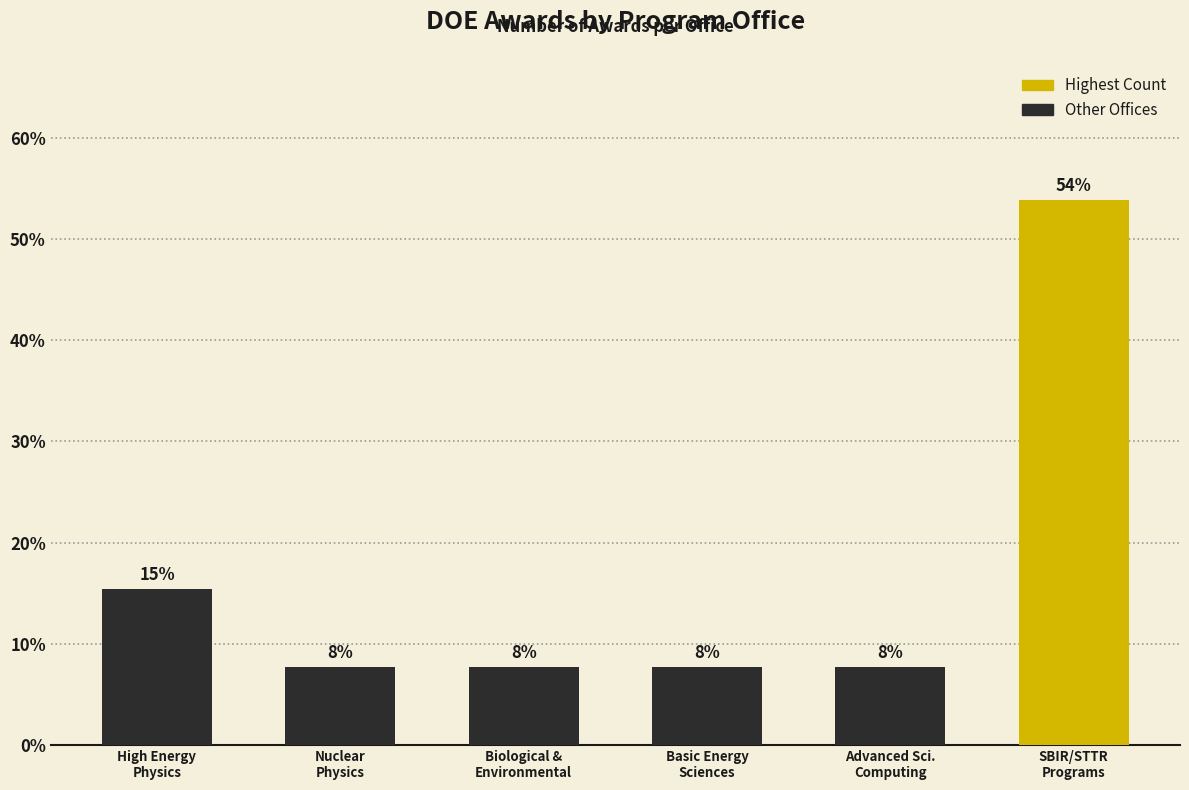

At which label is the value closest to 30?

High Energy
Physics